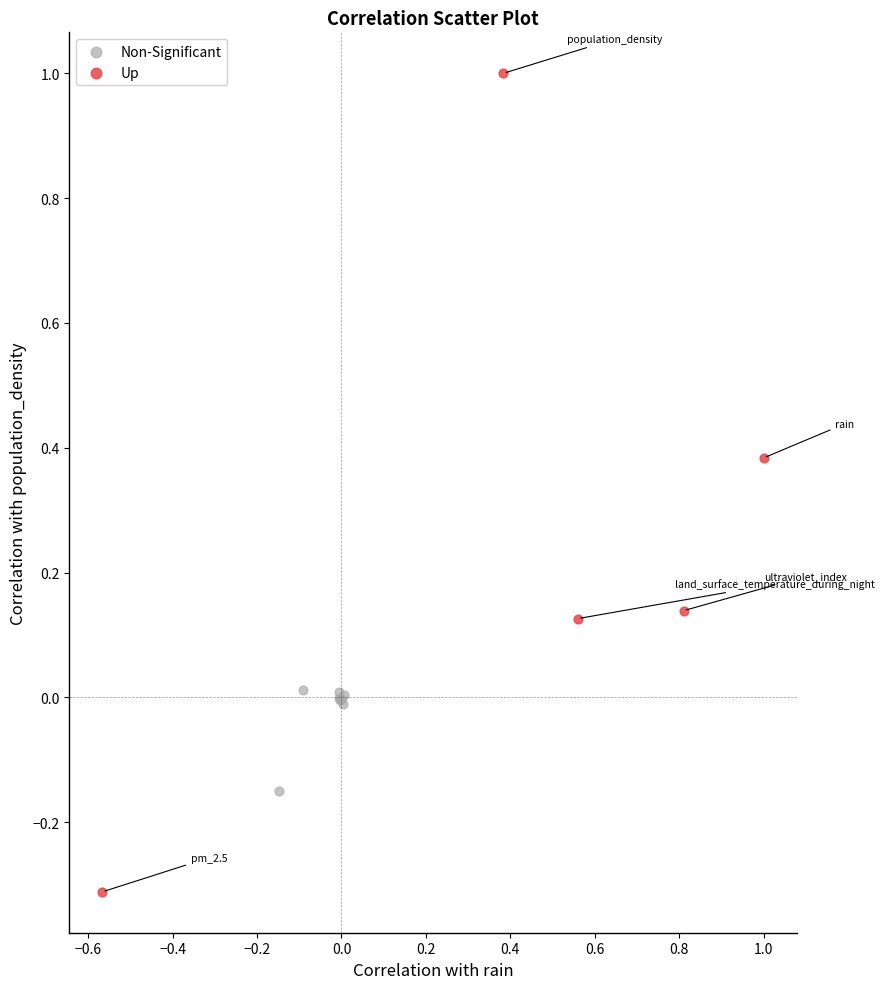

Which series has the widest spread of Y values?

Up